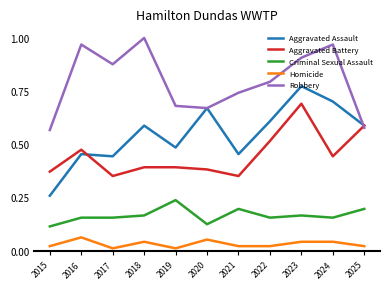

Is the value of Aggravated Battery at 2020 greater than the value of Homicide at 2018?

Yes